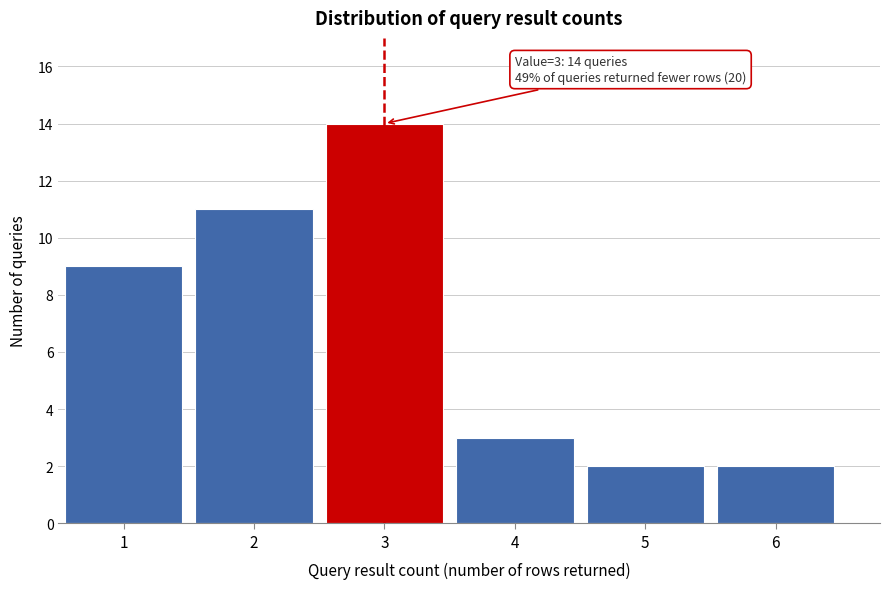

Reading left to right, list all the values displayed in this chart.

9	11	14	3	2	2